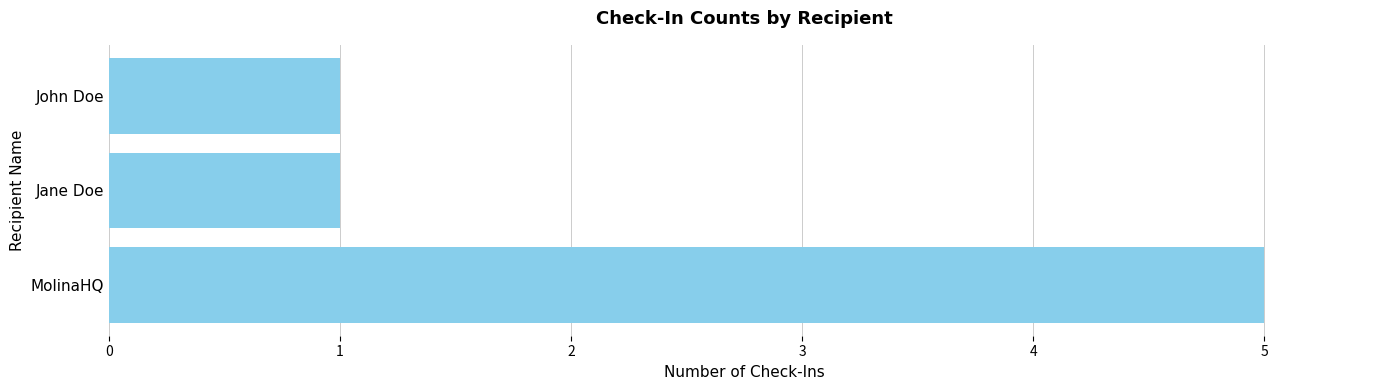

Is it true that the value at John Doe is 2?

False